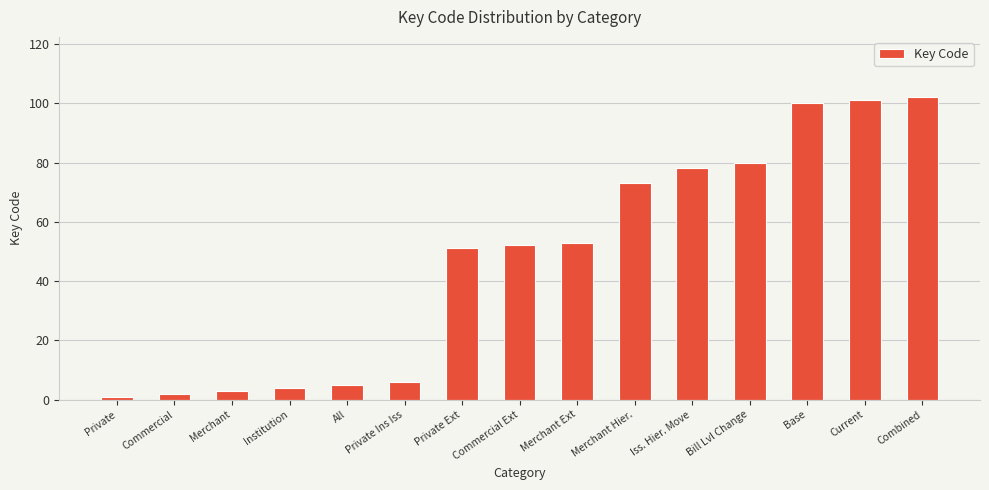

Approximately how many times larger is the value at Current compared to Base?

1.0